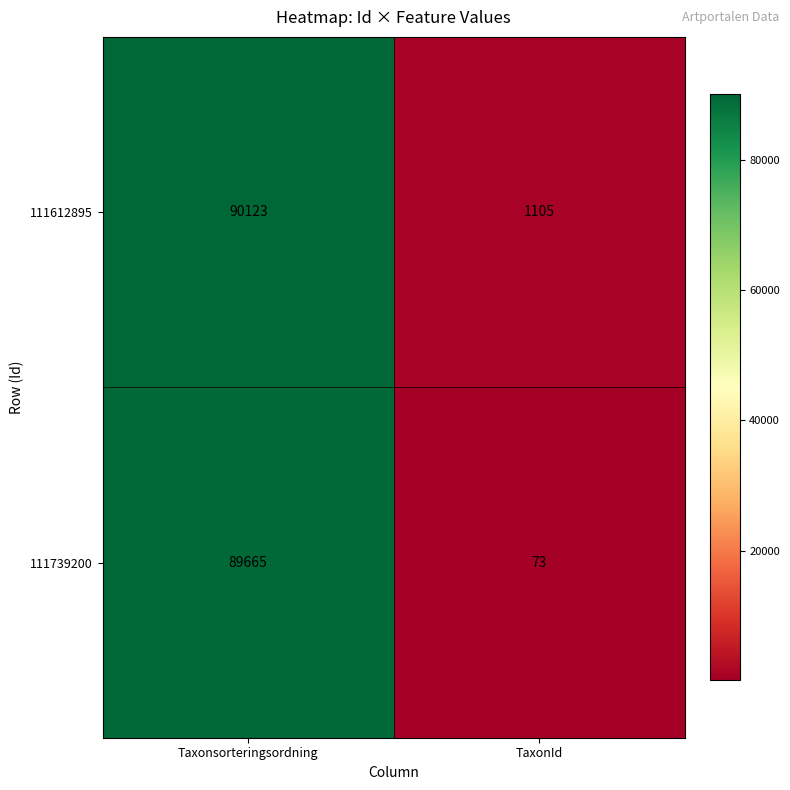

How many distinct data groups are displayed?

2